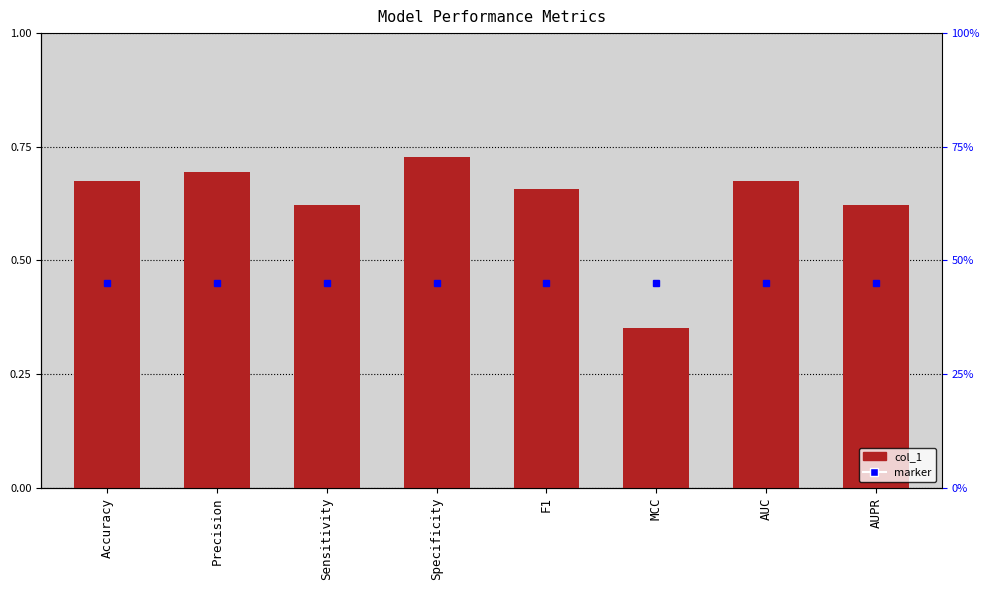

The chart shows a value of 0.6 at Sensitivity. True or false?

True